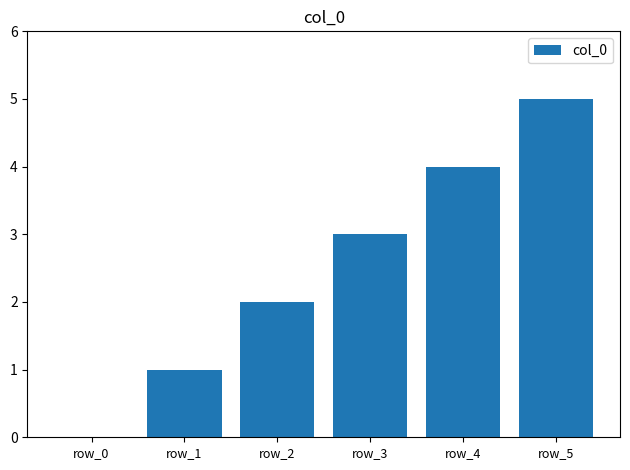

The value at row_2 is 1. True or false?

False